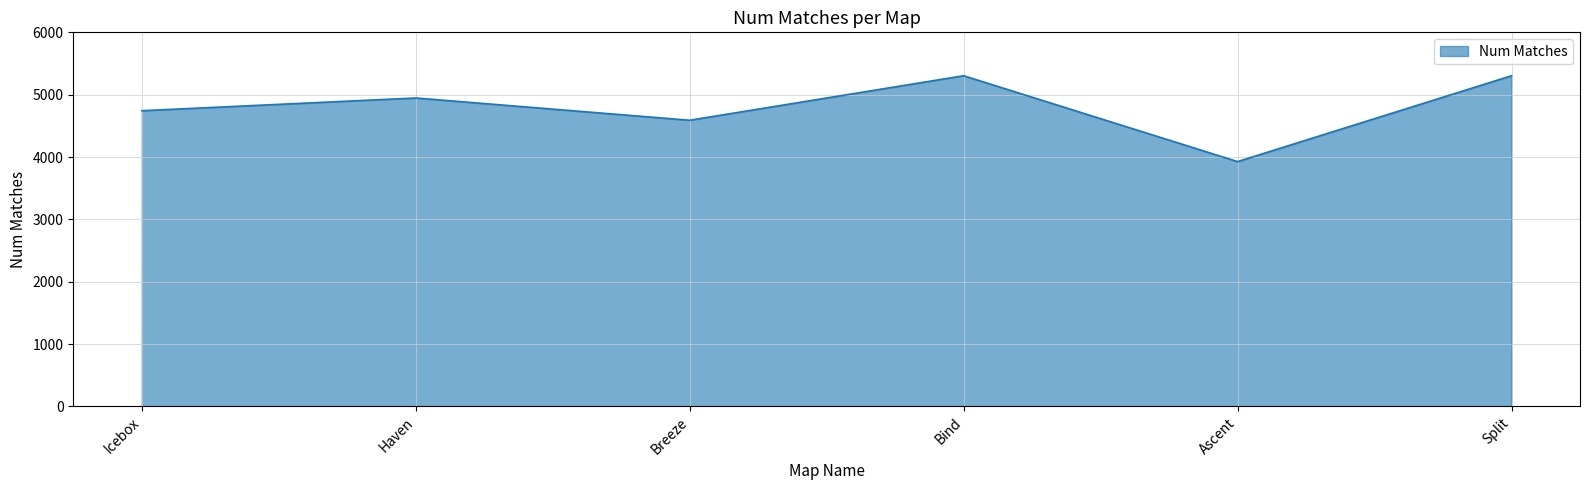

What is the greatest value displayed?

5304